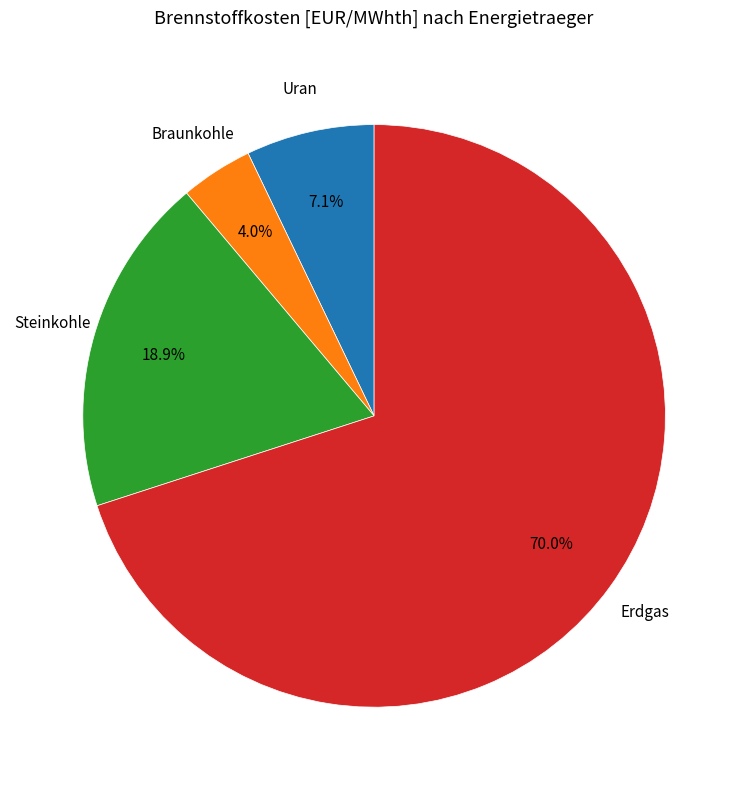

Which category accounts for the majority?

Erdgas